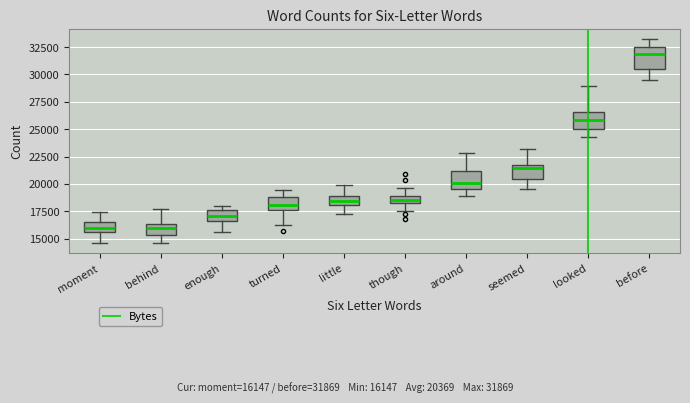

Where is the lower edge of the box for enough on the y-axis? The values are not printed on the chart, so give them approximately, as read against the axis.

16500